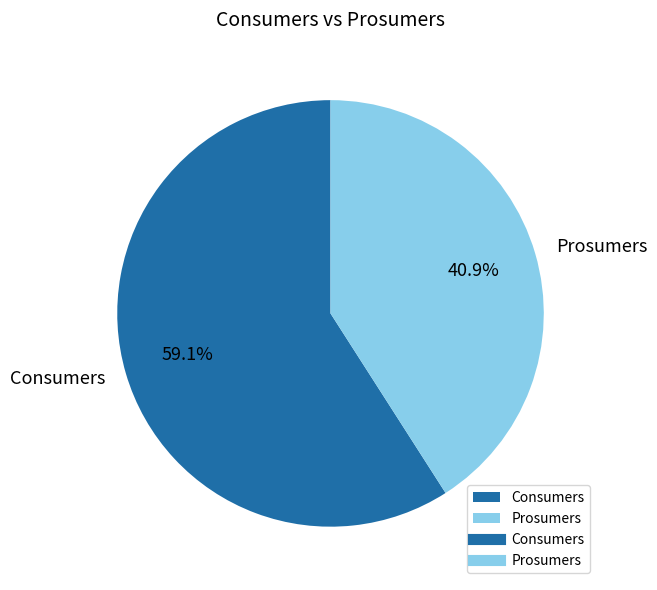

True or false: Prosumers accounts for 53% of the total.

False